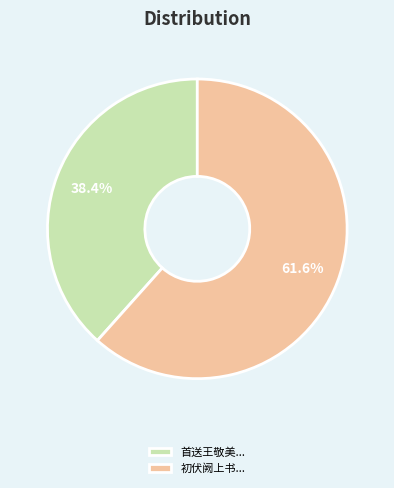

Which has a higher value, 初伏阙上书... or 首送王敬美...?

初伏阙上书...